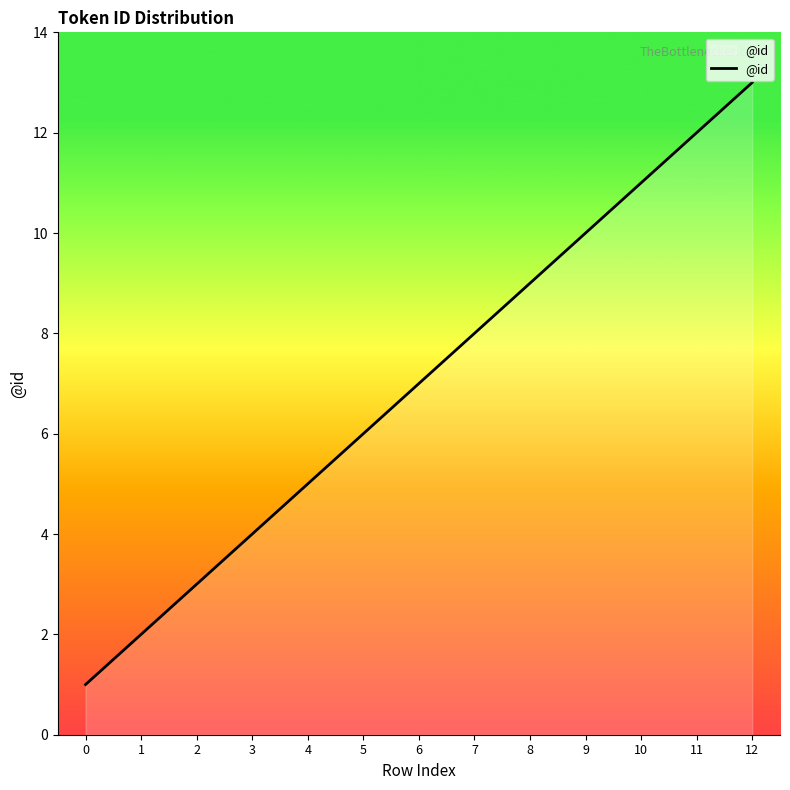

How many lines are shown in the chart?

1